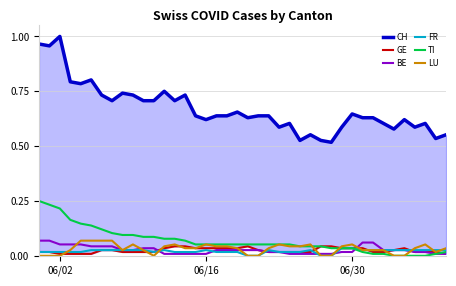

At which category is the sum across all series the highest?

06/02